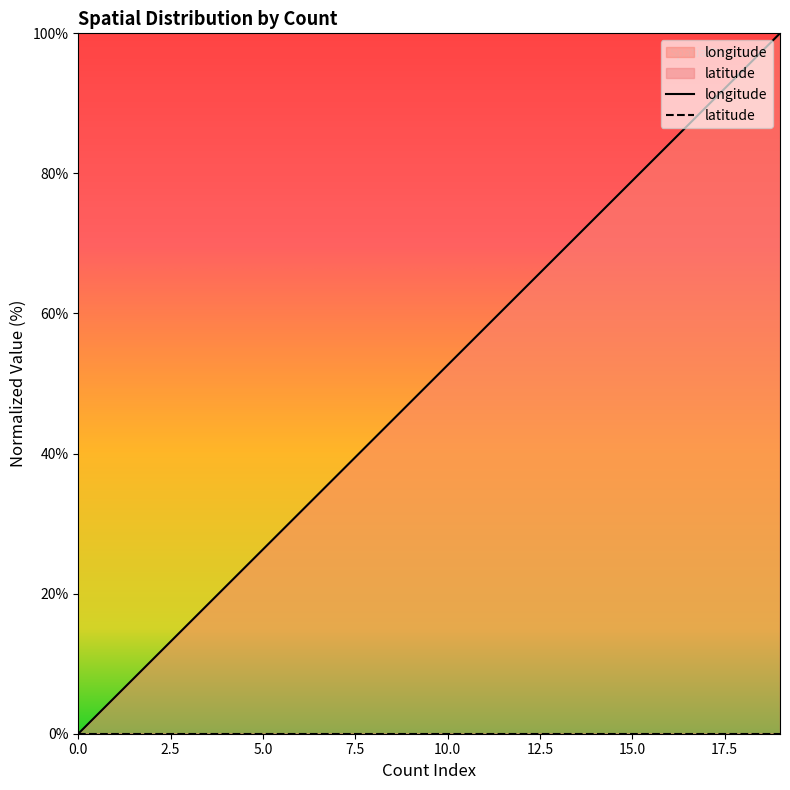

How many categories are shown in the chart?

20